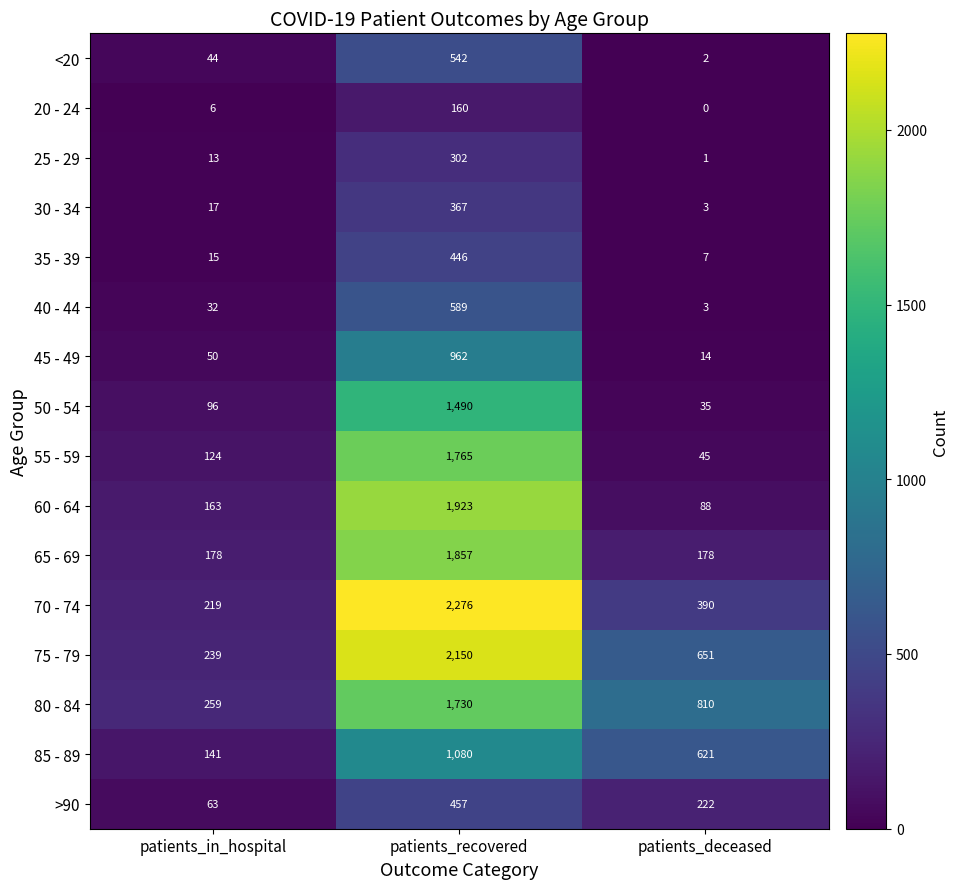

What value does the 85 - 89 series have at patients_in_hospital, to the nearest 10?

140